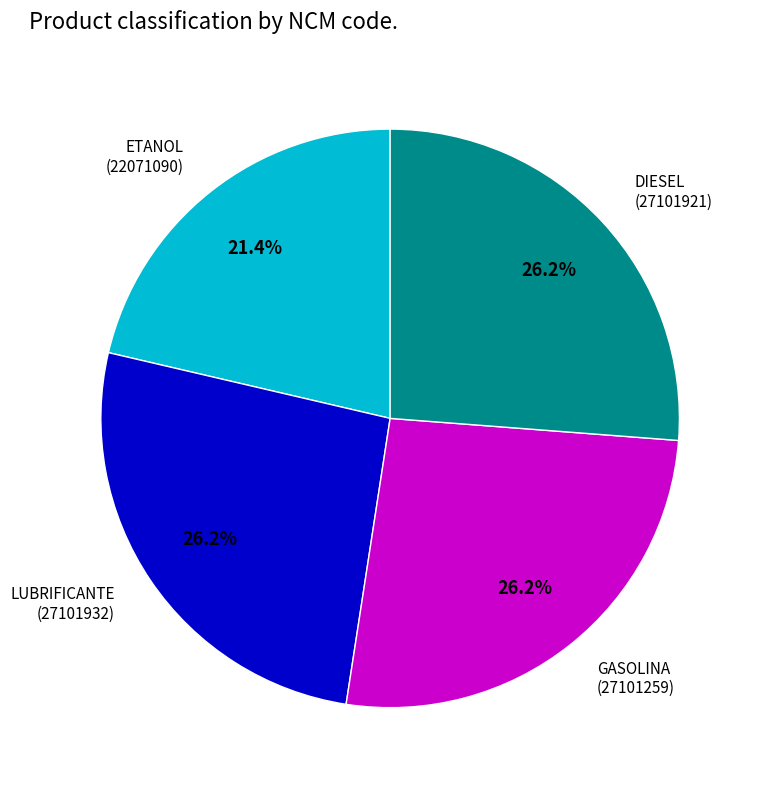

Does any single category account for the majority?

No